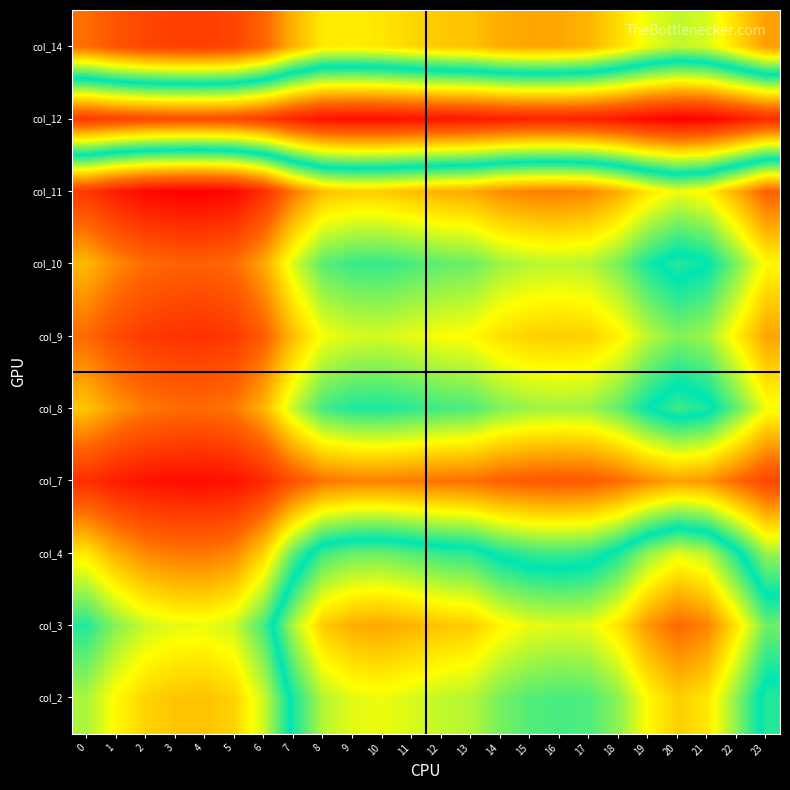

At 8, list the series in order from largest to smallest.

col_7, col_11, col_14, col_9, col_10, col_8, col_4, col_2, col_3, col_12